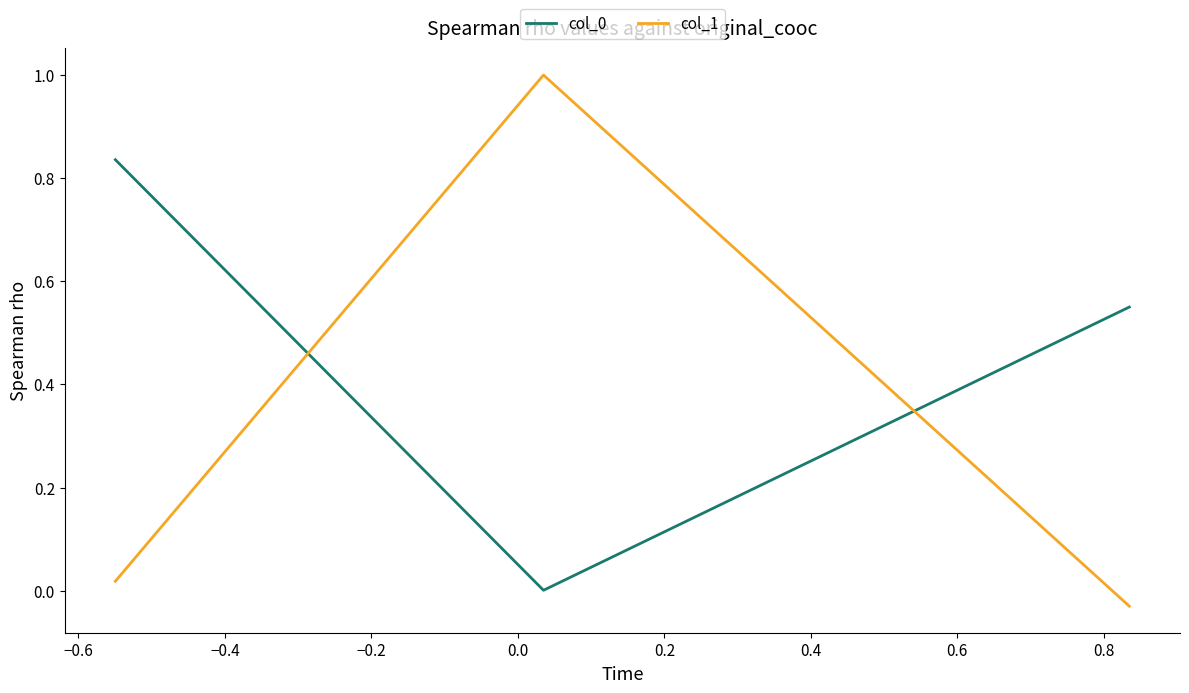

Which series has the widest spread of values?

col_1